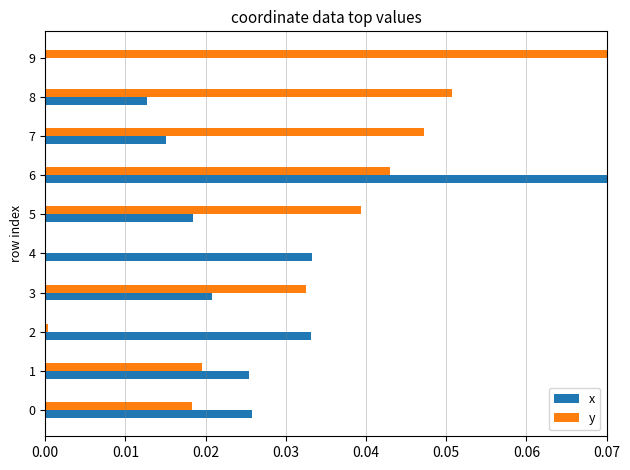

Which series has the largest total across all categories?

y